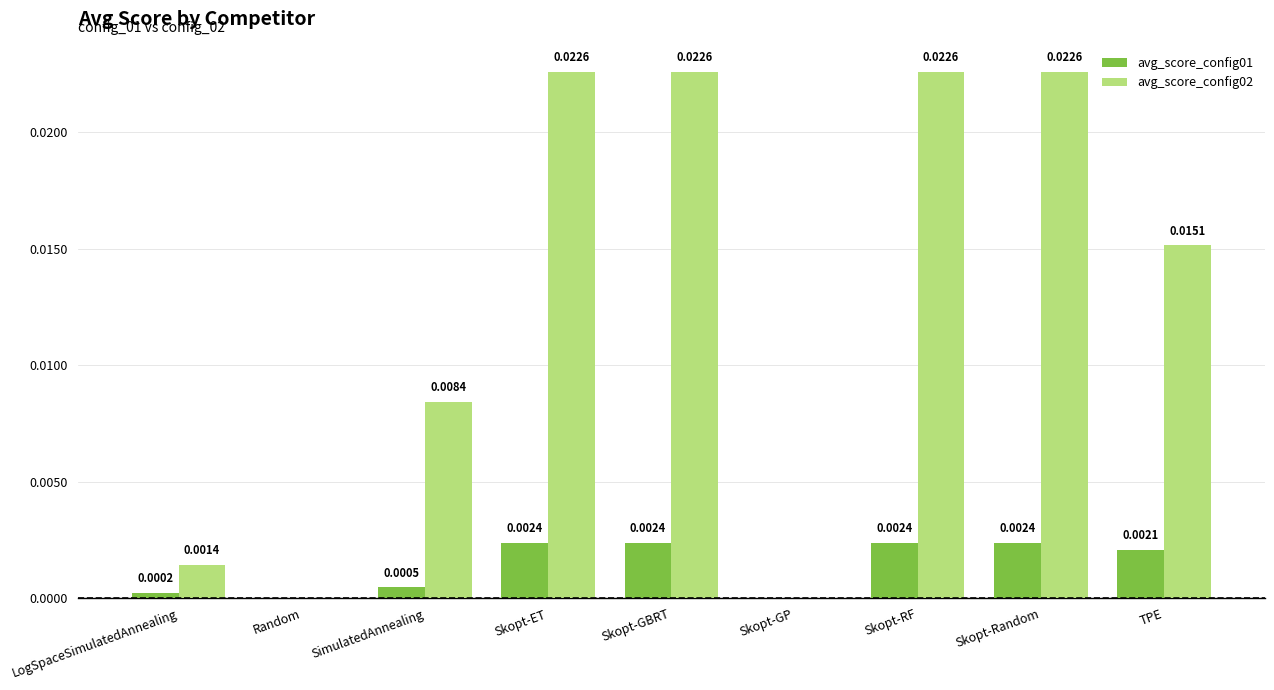

Which series has the largest total across all categories?

avg_score_config02